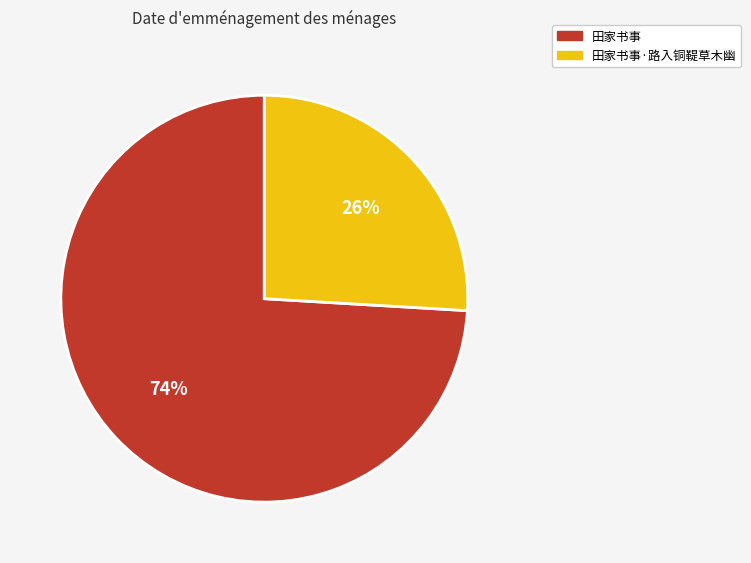

Combined, do 田家书事·路入铜鞮草木幽 and 田家书事 account for over 50%?

Yes